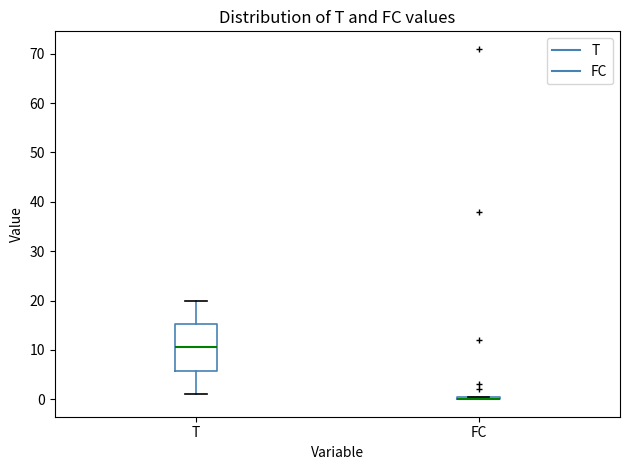

Comparing the boxes themselves (not the whiskers), which one is the tallest?

T